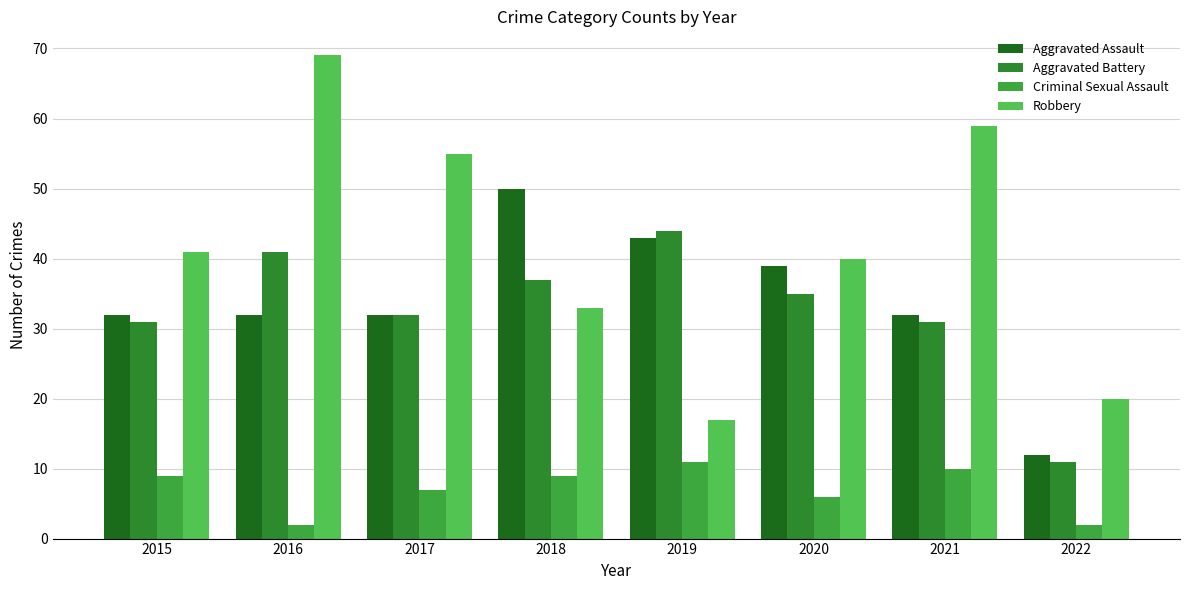

How many groups of bars are there?

8